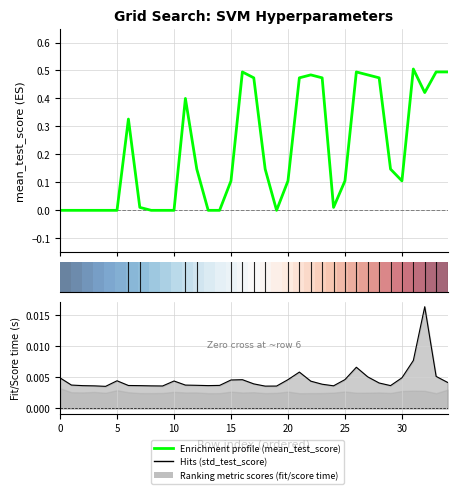

Does the chart have visible grid lines?

Yes